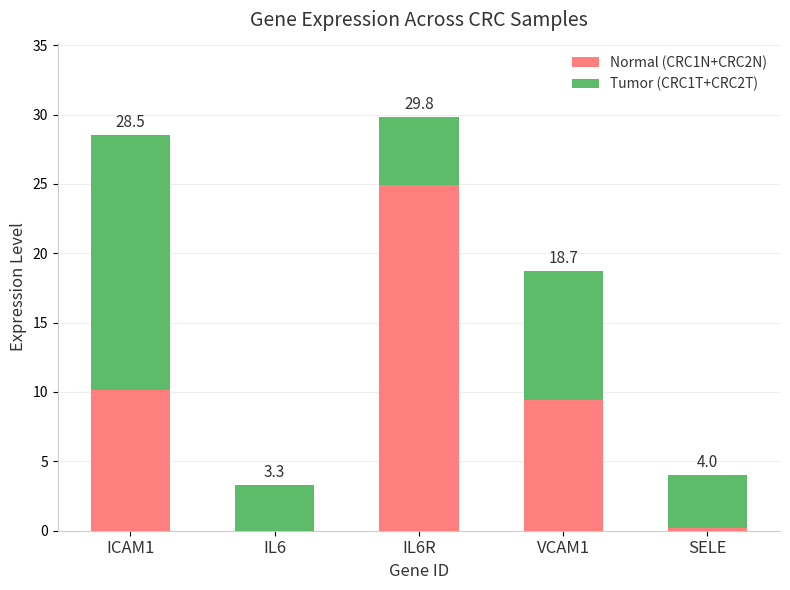

Are the bars grouped side by side (vs. stacked)?

No